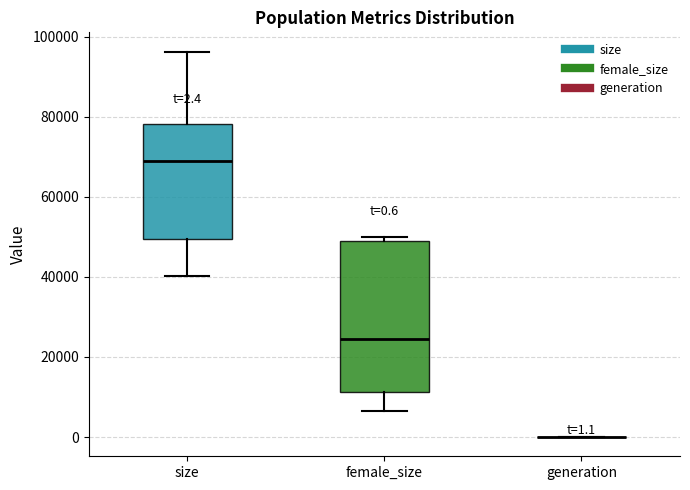

Comparing the boxes themselves (not the whiskers), which one is the tallest?

female_size